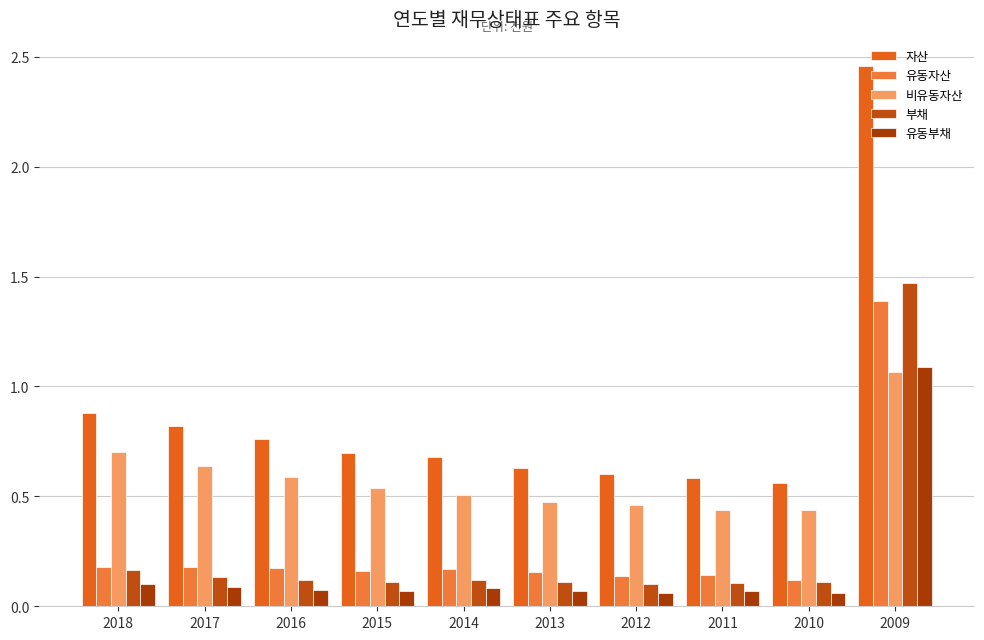

How many bars are there in each group?

5